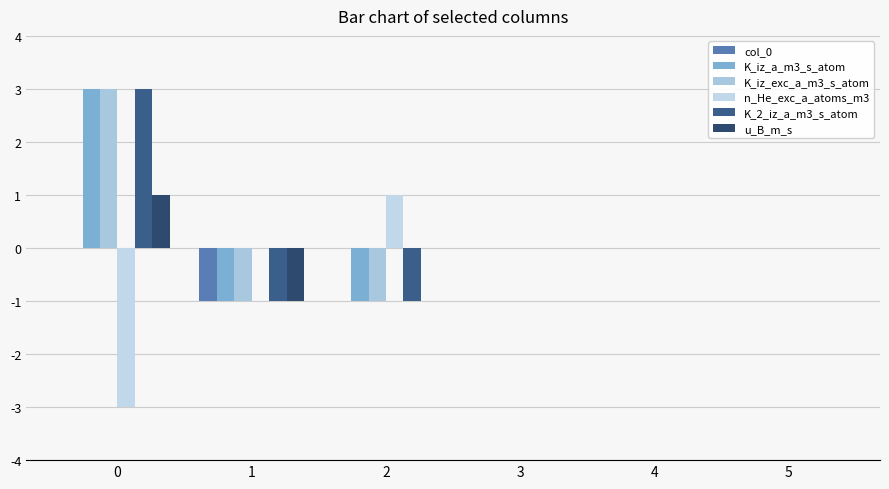

Between 4 and 5, which series saw the biggest shift?

col_0